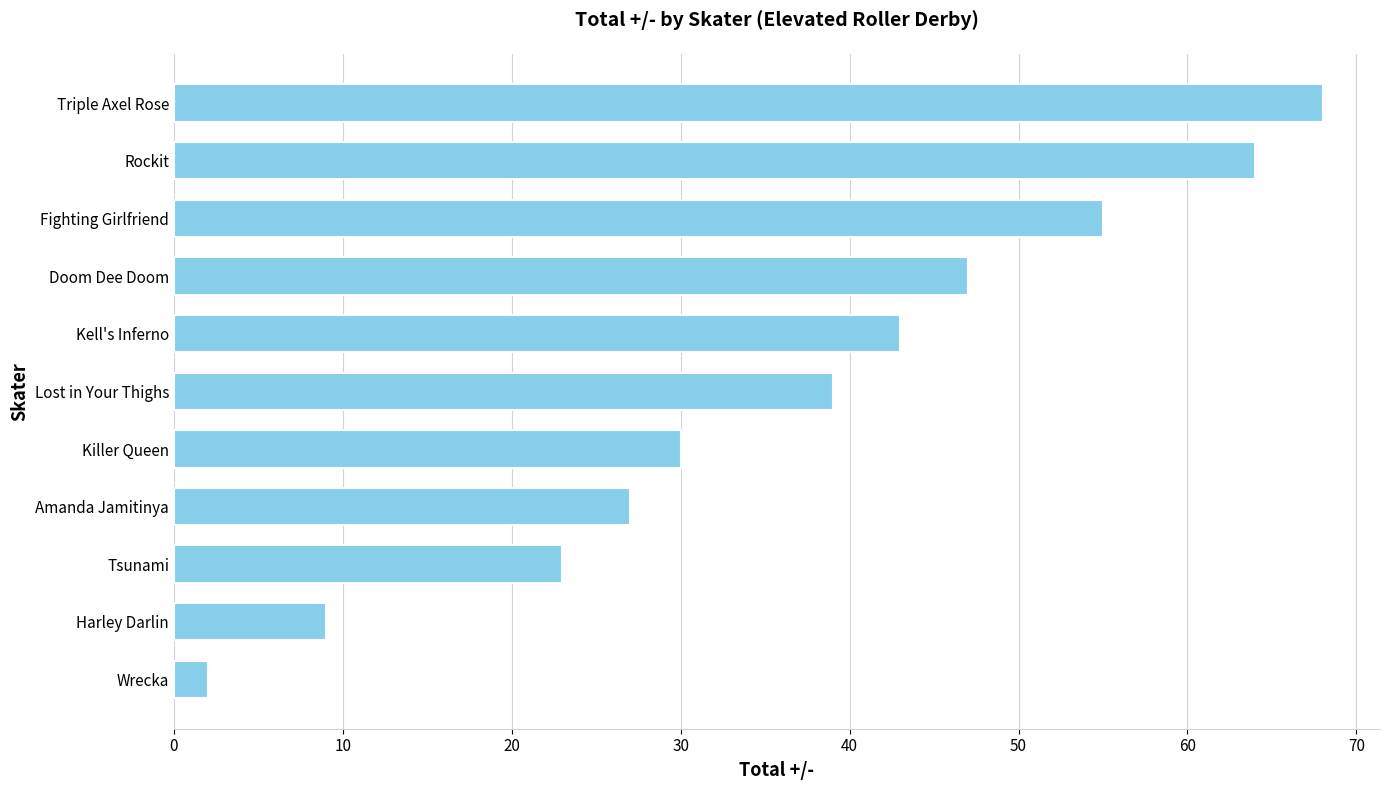

What is the value of the 10th bar from the top?

9